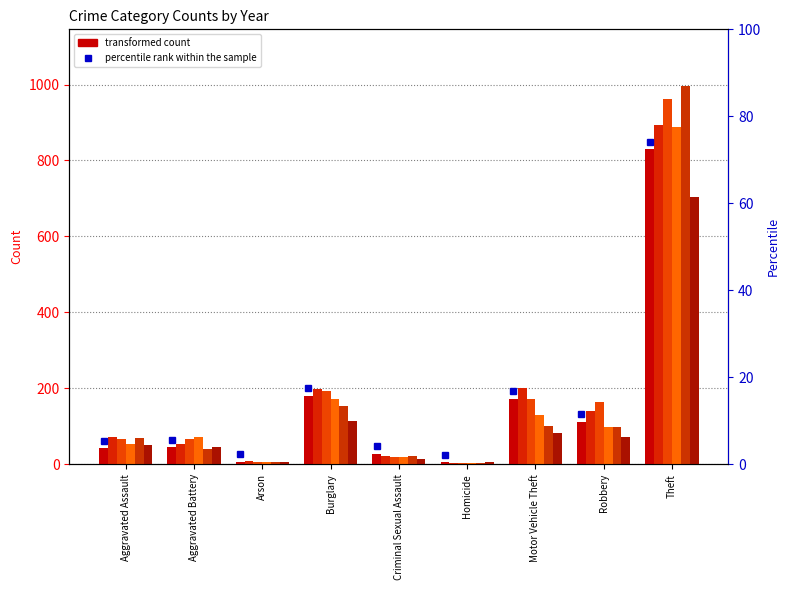

Is the value of 2018 at Arson greater than the value of 2020 at Criminal Sexual Assault?

No